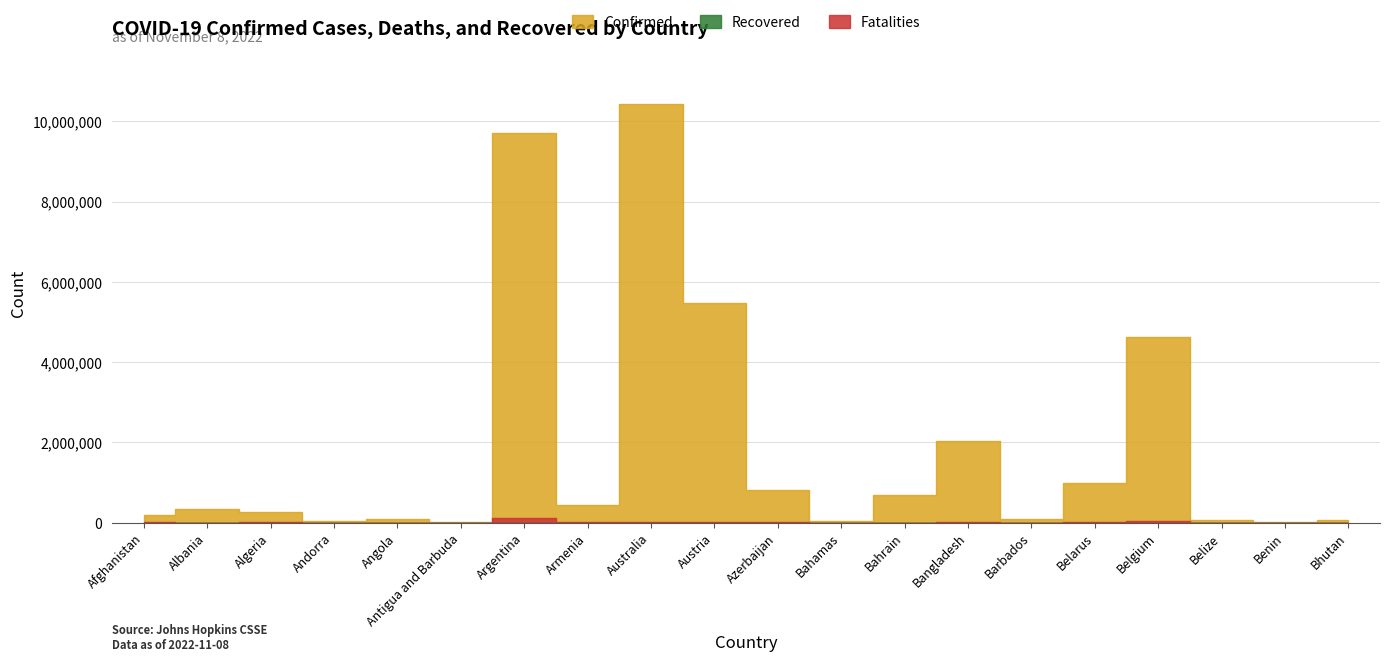

In Confirmed, how many points are higher than both neighbors (excluding endpoints)?

6